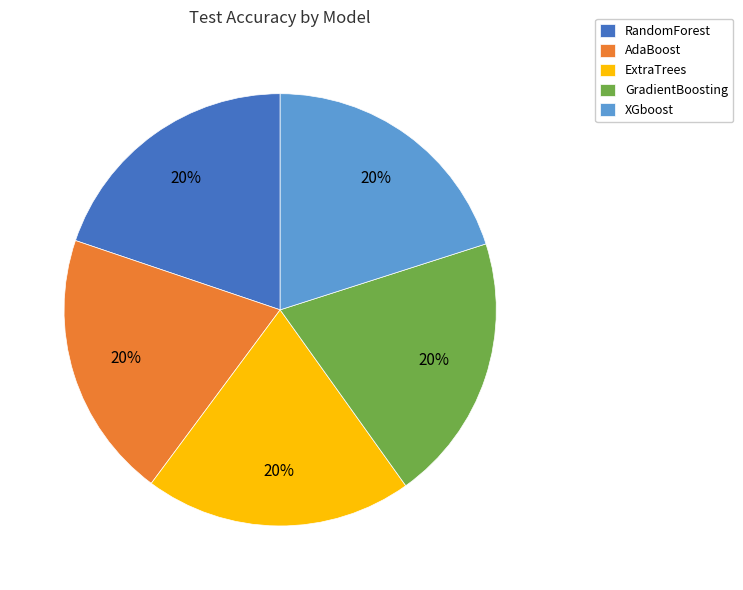

Does XGboost represent more than half of the total?

No